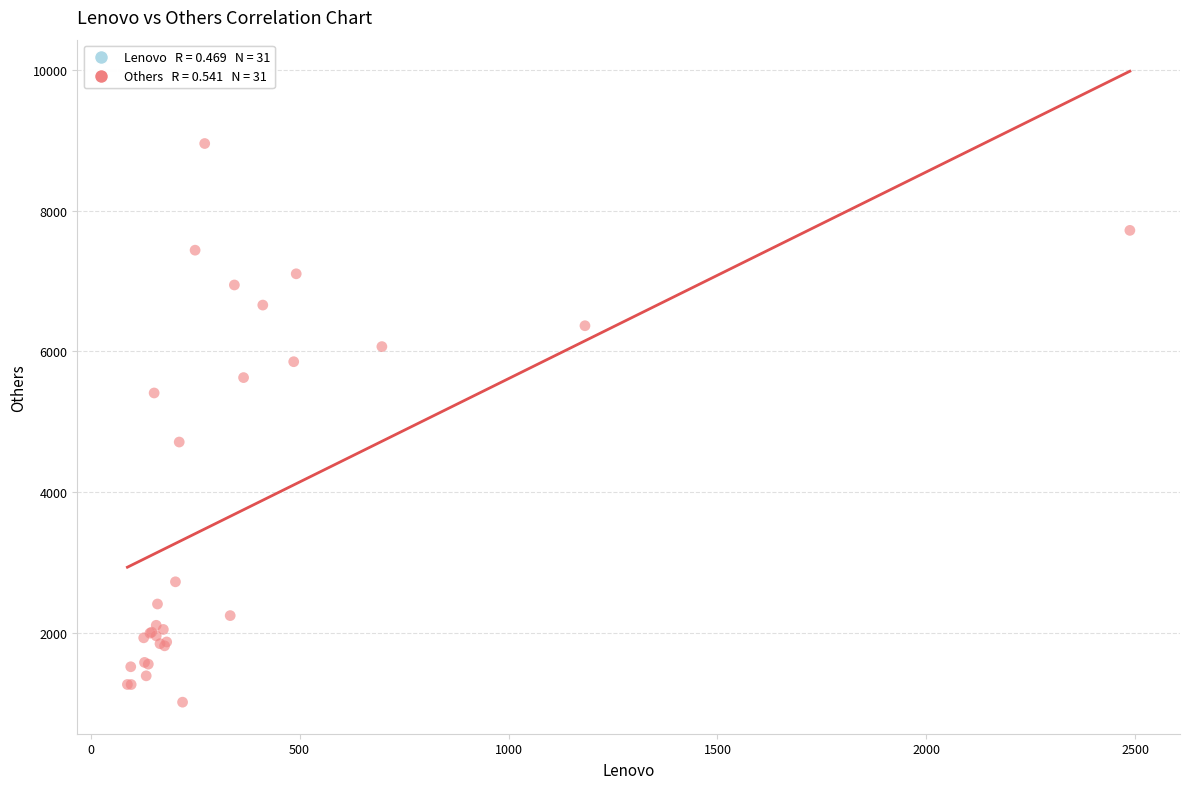

What Y value in the scatter plot is closest to 4984?

4711